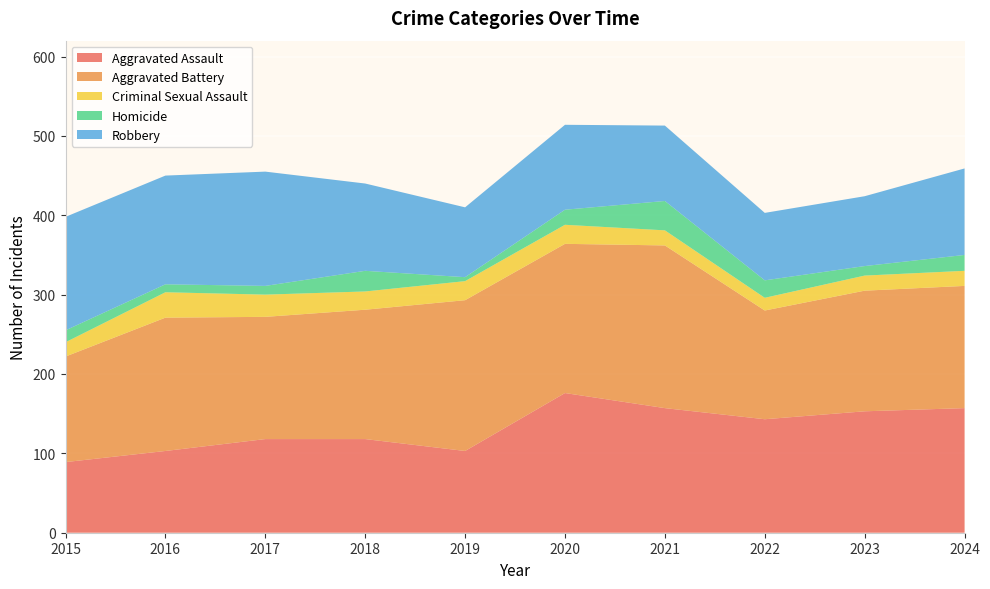

Reading left to right, extract all data points from this chart.

Aggravated Assault: 89	103	118	118	103	176	157	143	153	157
Aggravated Battery: 133	168	154	163	190	188	205	137	152	154
Criminal Sexual Assault: 18	32	28	23	24	24	19	16	19	19
Homicide: 15	10	11	26	5	19	37	22	12	20
Robbery: 143	137	144	110	88	107	95	85	88	109